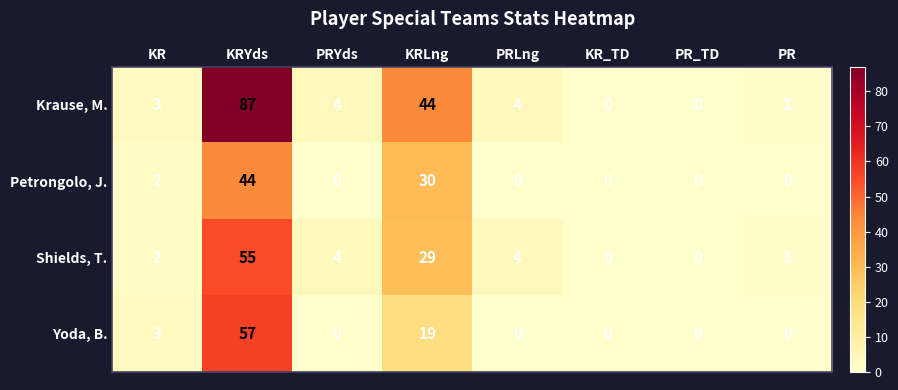

List the series in order of their peak value, lowest first.

Petrongolo, J., Shields, T., Yoda, B., Krause, M.